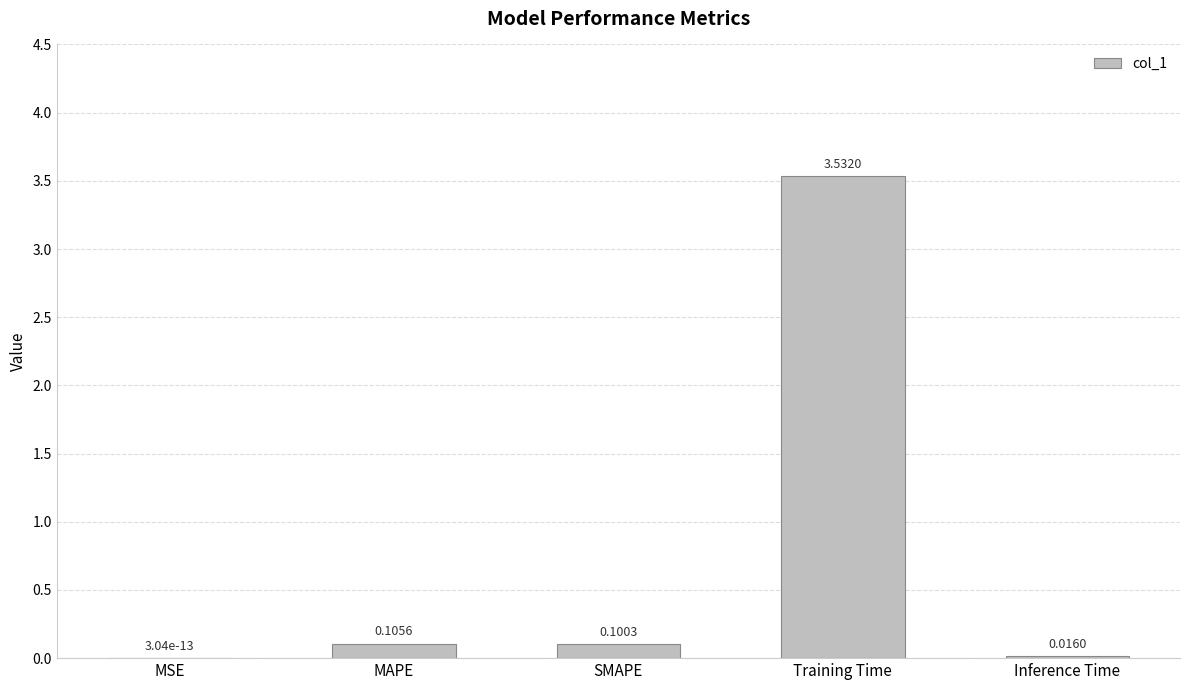

Which category has the highest value across all series?

Training Time